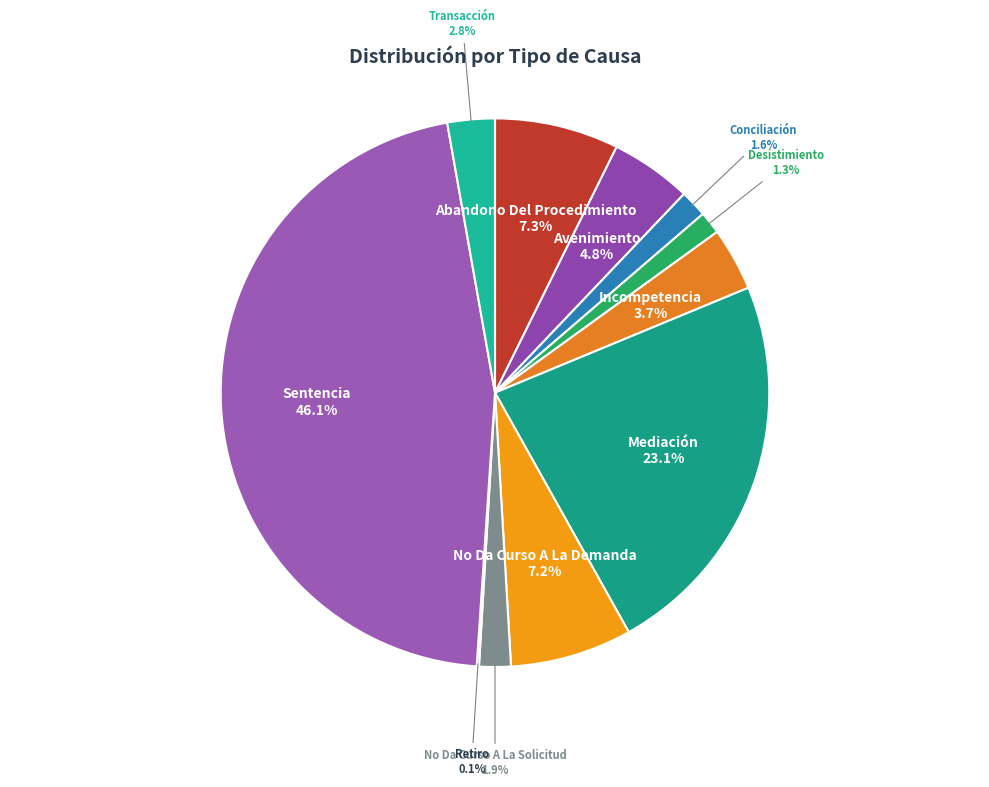

Is it true that Abandono Del Procedimiento is 1% of the pie?

False